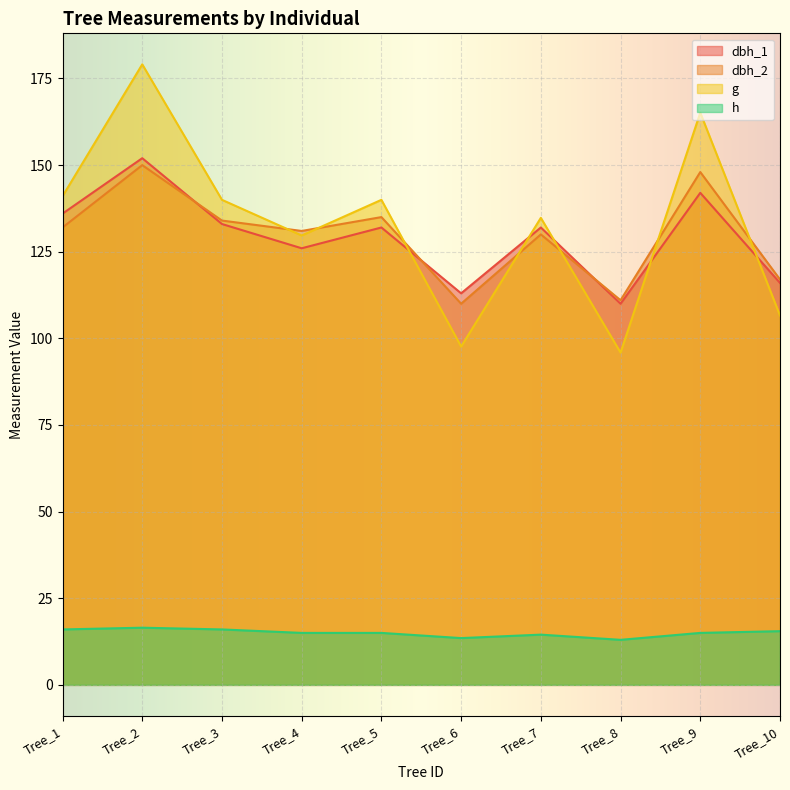

What is the spread (max minus min) of values at Tree_9?

150.1